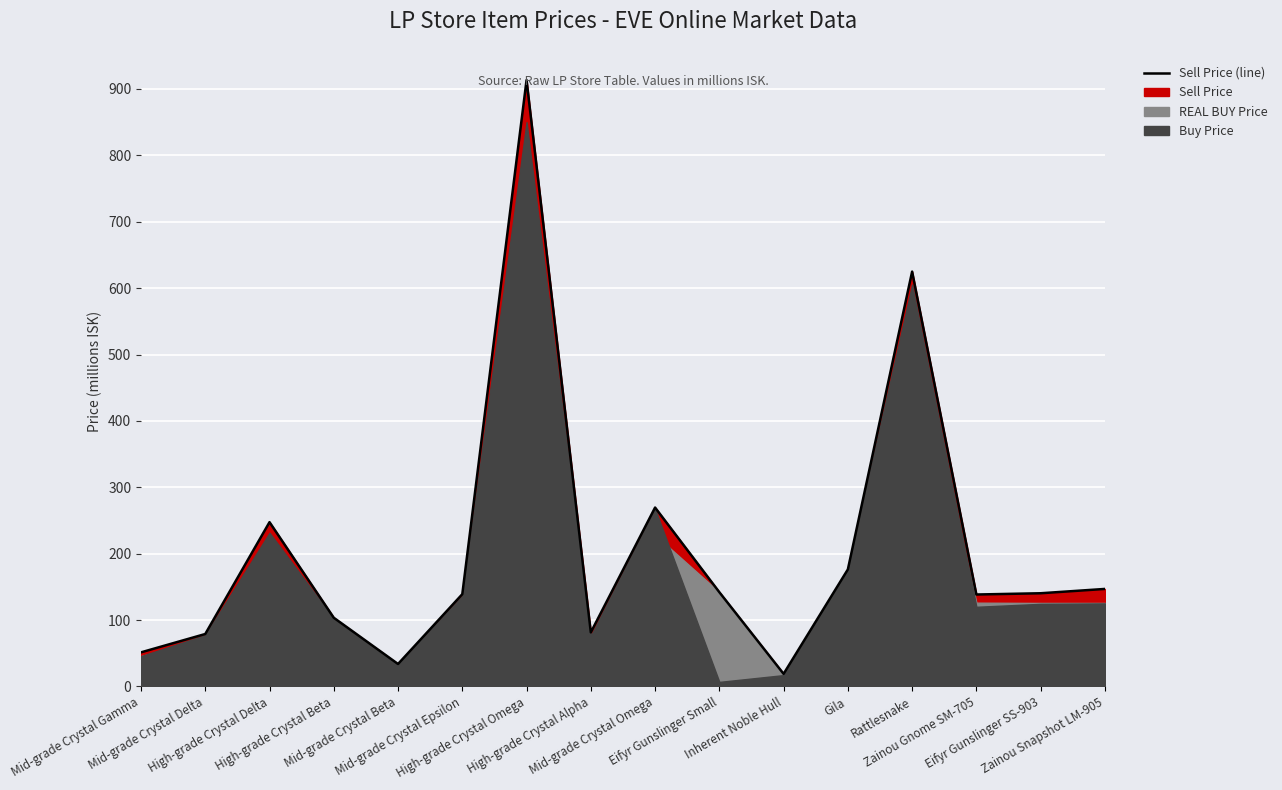

Read the value at High-grade Crystal Delta.

247.5